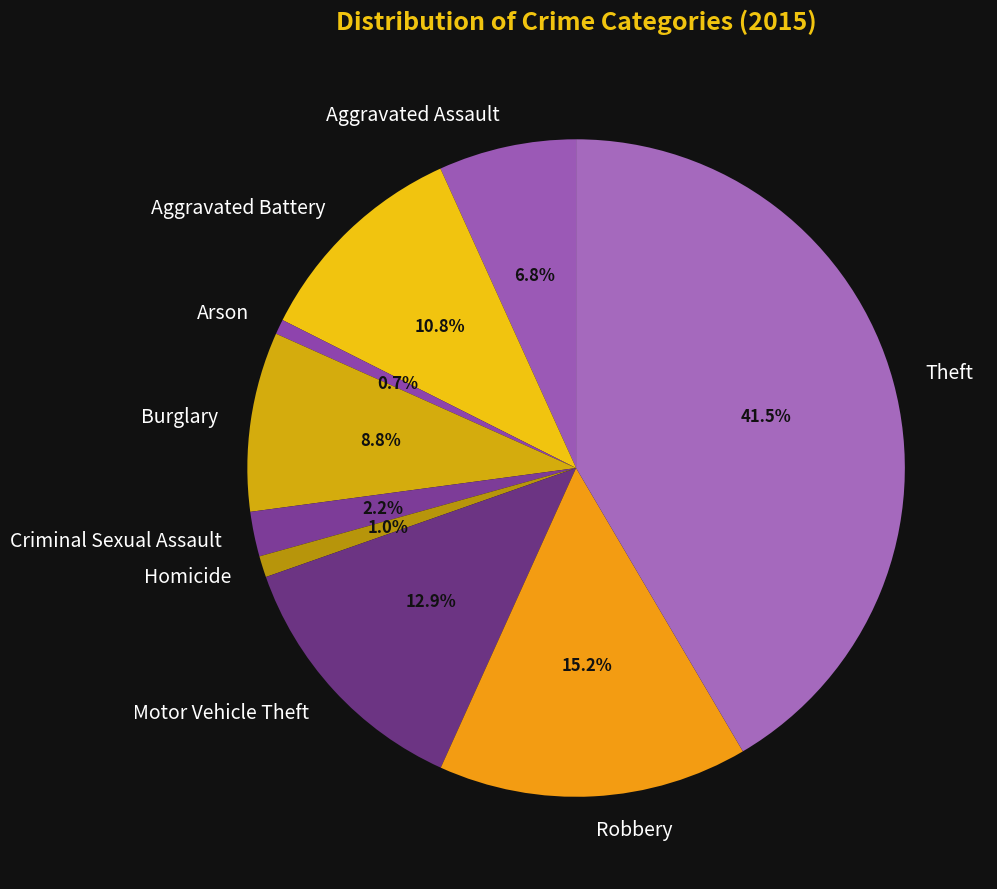

How many slices are in this pie chart?

9